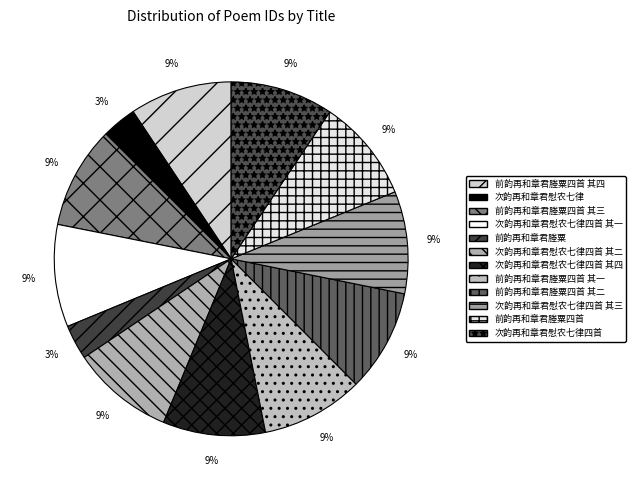

Do 次韵再和章君慰农七律四首 and 次韵再和章君慰农七律四首 其一 together represent more than half of the pie?

No